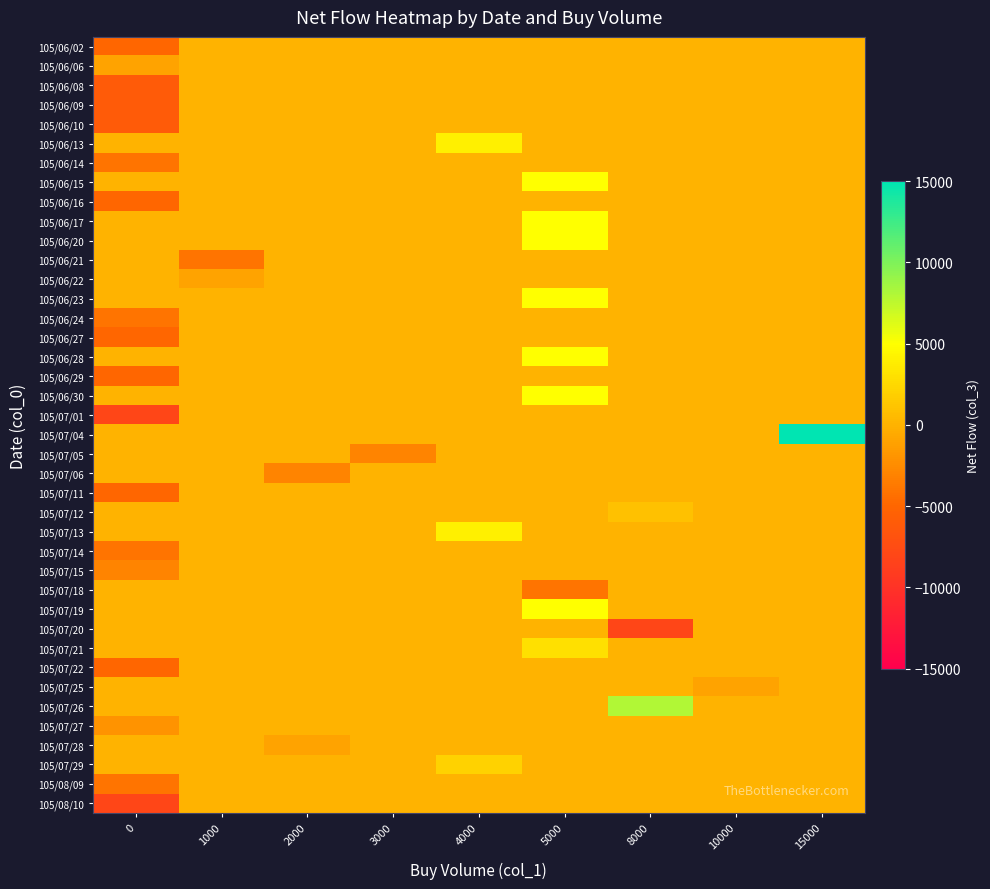

Reading left to right, what are all the values shown in this chart?

105/06/02: 0=-5000	1000=0	2000=0	3000=0	4000=0	5000=0	8000=0	10000=0	15000=0
105/06/06: 0=-1000	1000=0	2000=0	3000=0	4000=0	5000=0	8000=0	10000=0	15000=0
105/06/08: 0=-6000	1000=0	2000=0	3000=0	4000=0	5000=0	8000=0	10000=0	15000=0
105/06/09: 0=-6000	1000=0	2000=0	3000=0	4000=0	5000=0	8000=0	10000=0	15000=0
105/06/10: 0=-6000	1000=0	2000=0	3000=0	4000=0	5000=0	8000=0	10000=0	15000=0
105/06/13: 0=0	1000=0	2000=0	3000=0	4000=4000	5000=0	8000=0	10000=0	15000=0
105/06/14: 0=-4000	1000=0	2000=0	3000=0	4000=0	5000=0	8000=0	10000=0	15000=0
105/06/15: 0=0	1000=0	2000=0	3000=0	4000=0	5000=5000	8000=0	10000=0	15000=0
105/06/16: 0=-5000	1000=0	2000=0	3000=0	4000=0	5000=0	8000=0	10000=0	15000=0
105/06/17: 0=0	1000=0	2000=0	3000=0	4000=0	5000=5000	8000=0	10000=0	15000=0
105/06/20: 0=0	1000=0	2000=0	3000=0	4000=0	5000=5000	8000=0	10000=0	15000=0
105/06/21: 0=0	1000=-4000	2000=0	3000=0	4000=0	5000=0	8000=0	10000=0	15000=0
105/06/22: 0=0	1000=-1000	2000=0	3000=0	4000=0	5000=0	8000=0	10000=0	15000=0
105/06/23: 0=0	1000=0	2000=0	3000=0	4000=0	5000=5000	8000=0	10000=0	15000=0
105/06/24: 0=-4000	1000=0	2000=0	3000=0	4000=0	5000=0	8000=0	10000=0	15000=0
105/06/27: 0=-5000	1000=0	2000=0	3000=0	4000=0	5000=0	8000=0	10000=0	15000=0
105/06/28: 0=0	1000=0	2000=0	3000=0	4000=0	5000=5000	8000=0	10000=0	15000=0
105/06/29: 0=-5000	1000=0	2000=0	3000=0	4000=0	5000=0	8000=0	10000=0	15000=0
105/06/30: 0=0	1000=0	2000=0	3000=0	4000=0	5000=5000	8000=0	10000=0	15000=0
105/07/01: 0=-8000	1000=0	2000=0	3000=0	4000=0	5000=0	8000=0	10000=0	15000=0
105/07/04: 0=0	1000=0	2000=0	3000=0	4000=0	5000=0	8000=0	10000=0	15000=15000
105/07/05: 0=0	1000=0	2000=0	3000=-3000	4000=0	5000=0	8000=0	10000=0	15000=0
105/07/06: 0=0	1000=0	2000=-3000	3000=0	4000=0	5000=0	8000=0	10000=0	15000=0
105/07/11: 0=-5000	1000=0	2000=0	3000=0	4000=0	5000=0	8000=0	10000=0	15000=0
105/07/12: 0=0	1000=0	2000=0	3000=0	4000=0	5000=0	8000=1000	10000=0	15000=0
105/07/13: 0=0	1000=0	2000=0	3000=0	4000=4000	5000=0	8000=0	10000=0	15000=0
105/07/14: 0=-4000	1000=0	2000=0	3000=0	4000=0	5000=0	8000=0	10000=0	15000=0
105/07/15: 0=-3000	1000=0	2000=0	3000=0	4000=0	5000=0	8000=0	10000=0	15000=0
105/07/18: 0=0	1000=0	2000=0	3000=0	4000=0	5000=-4000	8000=0	10000=0	15000=0
105/07/19: 0=0	1000=0	2000=0	3000=0	4000=0	5000=5000	8000=0	10000=0	15000=0
105/07/20: 0=0	1000=0	2000=0	3000=0	4000=0	5000=0	8000=-8000	10000=0	15000=0
105/07/21: 0=0	1000=0	2000=0	3000=0	4000=0	5000=3000	8000=0	10000=0	15000=0
105/07/22: 0=-5000	1000=0	2000=0	3000=0	4000=0	5000=0	8000=0	10000=0	15000=0
105/07/25: 0=0	1000=0	2000=0	3000=0	4000=0	5000=0	8000=0	10000=-1000	15000=0
105/07/26: 0=0	1000=0	2000=0	3000=0	4000=0	5000=0	8000=8000	10000=0	15000=0
105/07/27: 0=-2000	1000=0	2000=0	3000=0	4000=0	5000=0	8000=0	10000=0	15000=0
105/07/28: 0=0	1000=0	2000=-1000	3000=0	4000=0	5000=0	8000=0	10000=0	15000=0
105/07/29: 0=0	1000=0	2000=0	3000=0	4000=2000	5000=0	8000=0	10000=0	15000=0
105/08/09: 0=-4000	1000=0	2000=0	3000=0	4000=0	5000=0	8000=0	10000=0	15000=0
105/08/10: 0=-8000	1000=0	2000=0	3000=0	4000=0	5000=0	8000=0	10000=0	15000=0